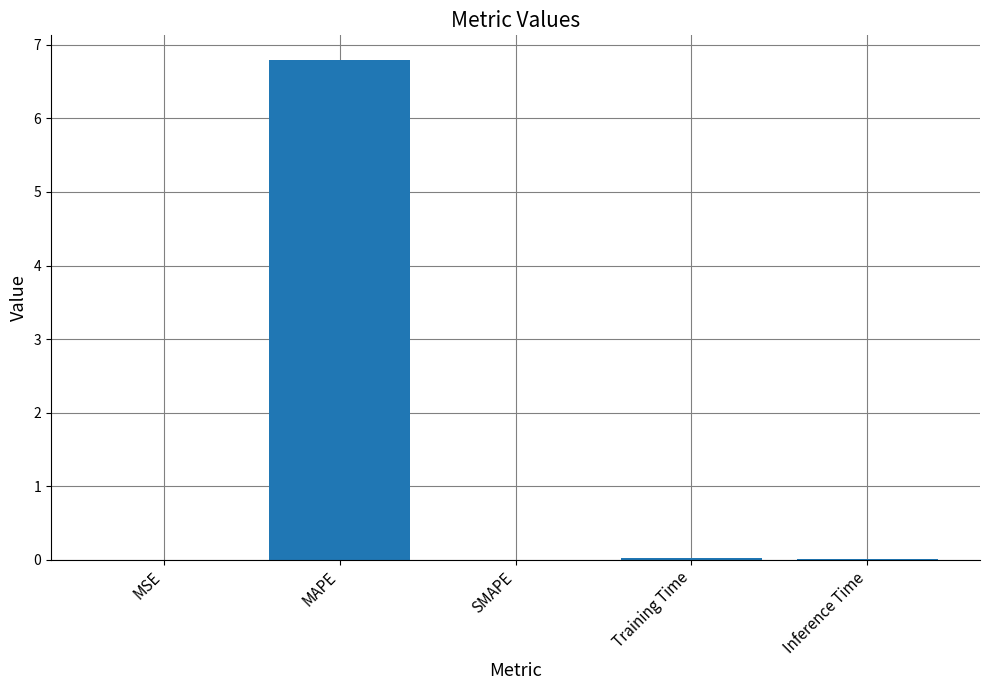

What is the sum of all values?

6.8